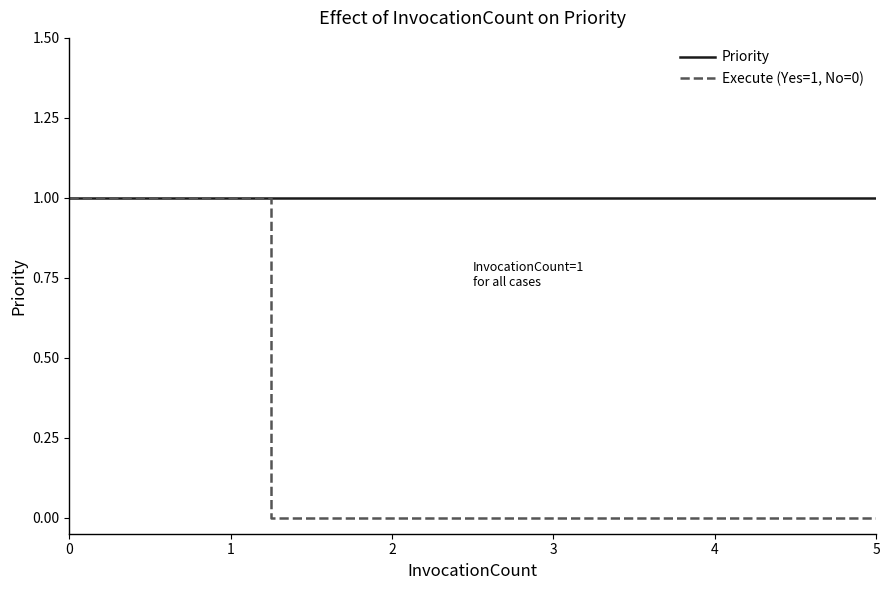

Reading left to right, transcribe all the data shown in this chart.

Priority: 1	1	1	1	1
Execute (Yes=1, No=0): 1	0	0	0	0